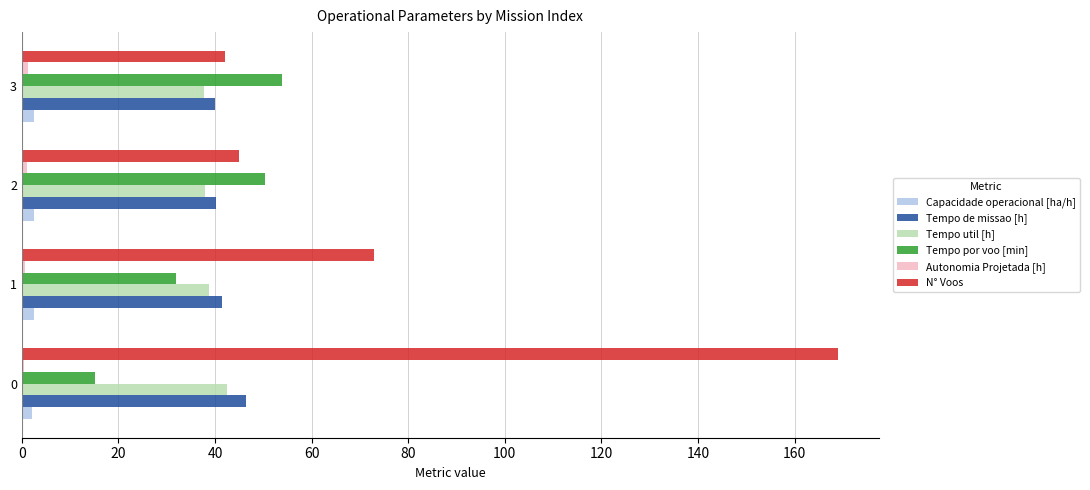

What is the greatest value displayed?

169.0